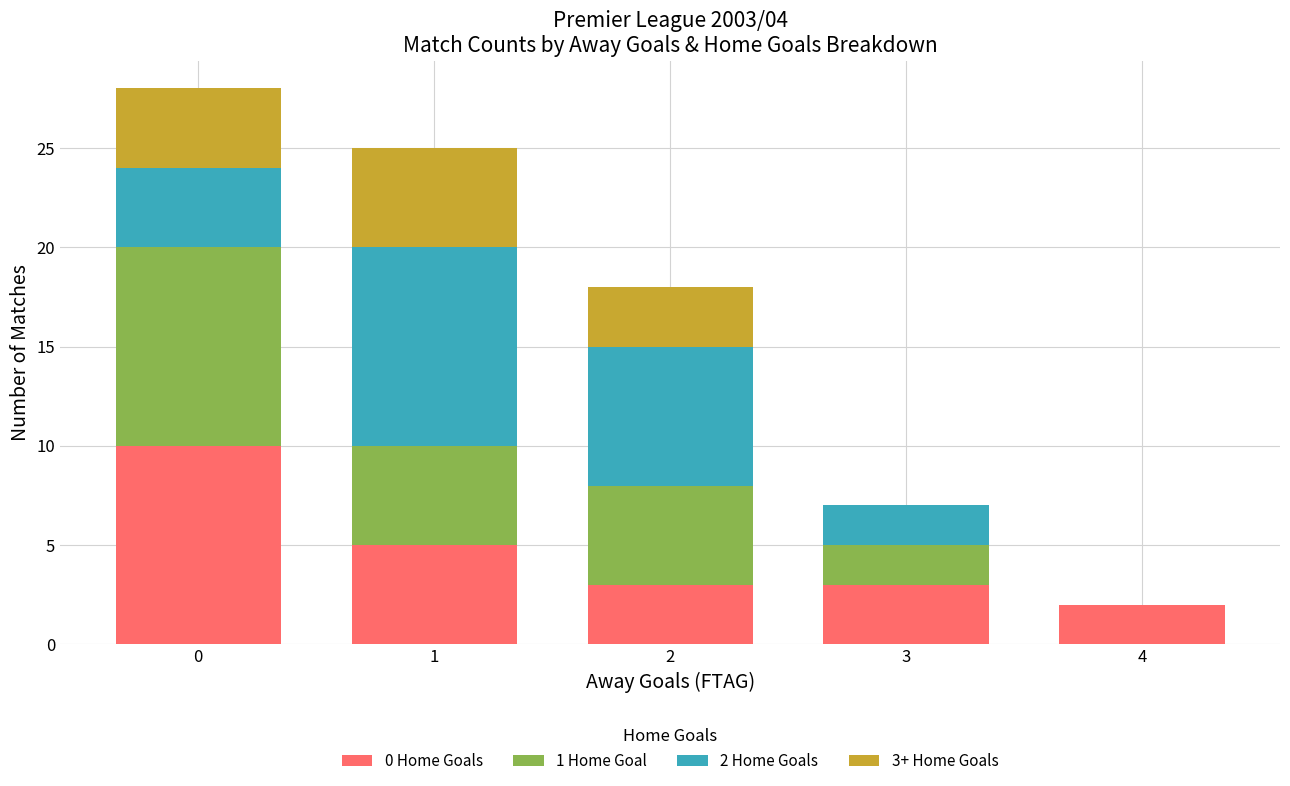

Are the bars grouped side by side (vs. stacked)?

No